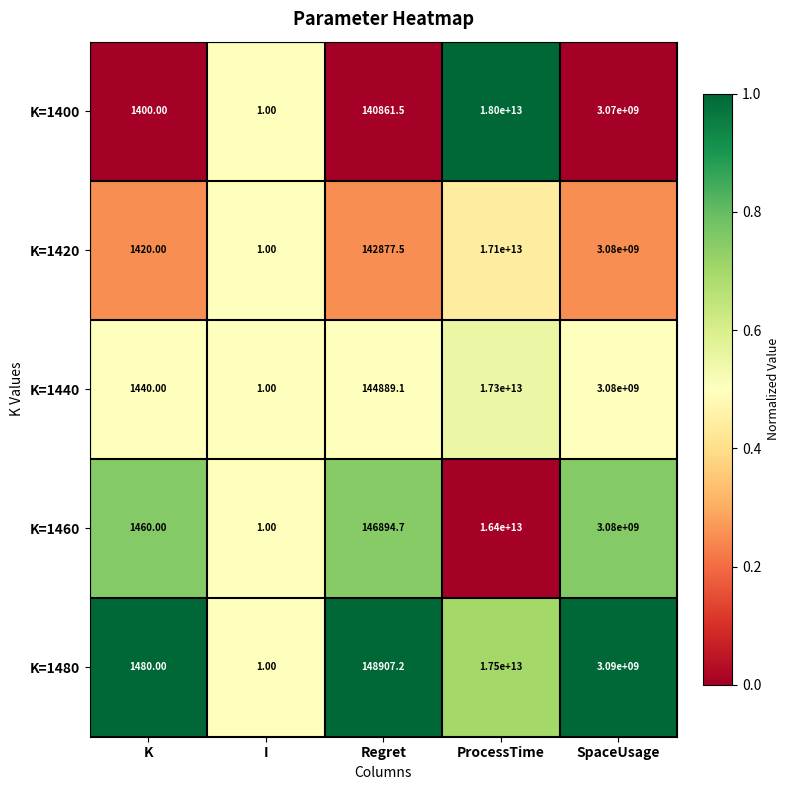

Which series has the largest range (max minus min)?

K=1400